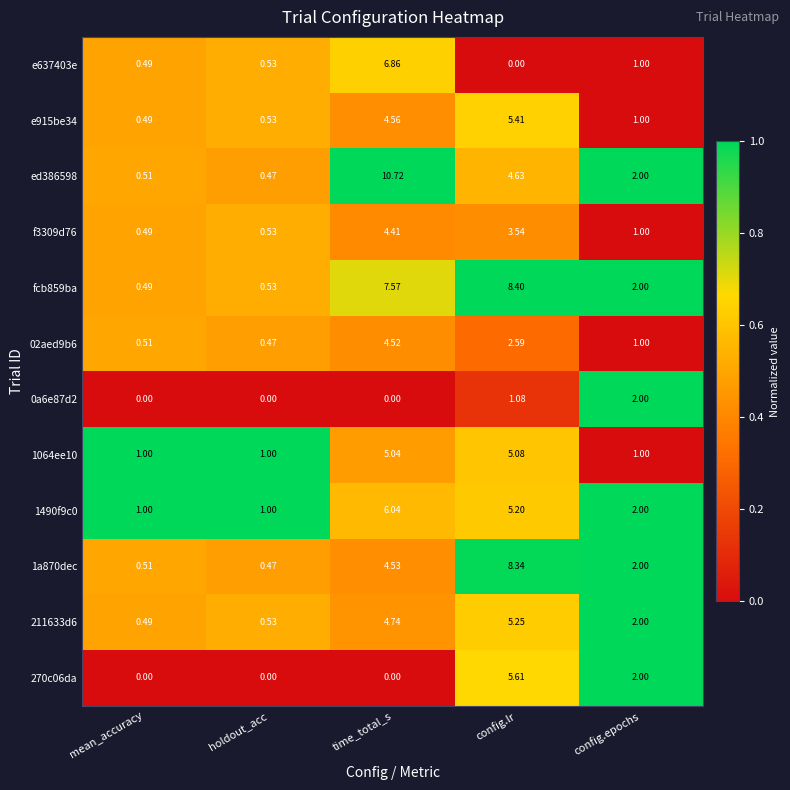

Which series has the largest total across all categories?

fcb859ba